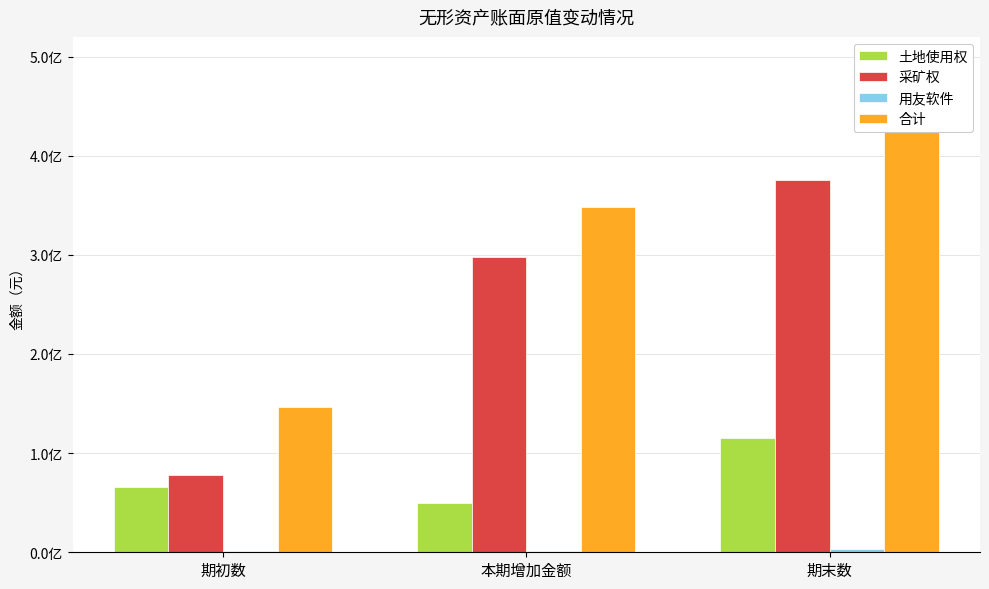

At which label does 采矿权 first exceed 297579400?

期末数